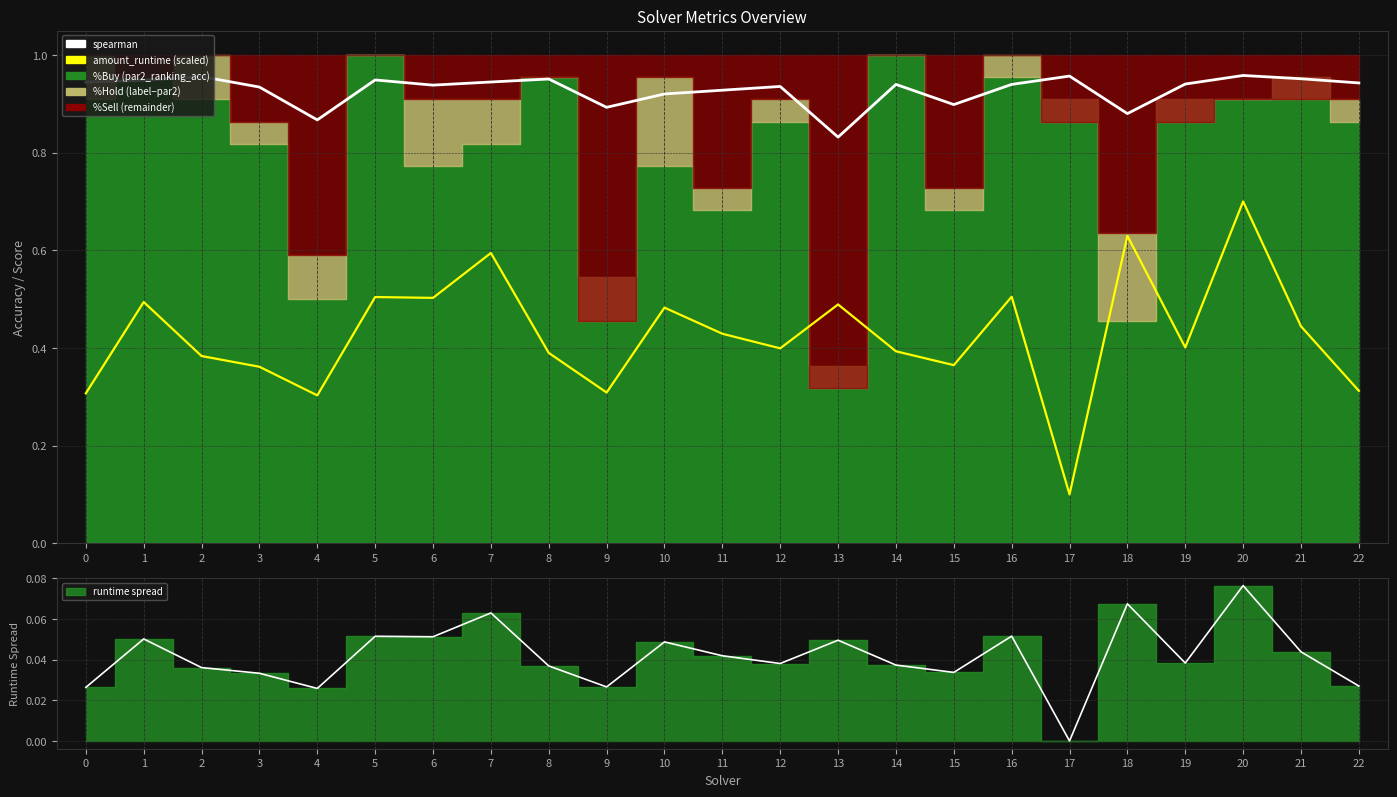

What is the value of the amount_runtime (scaled) point at the 9th from the left?

0.4